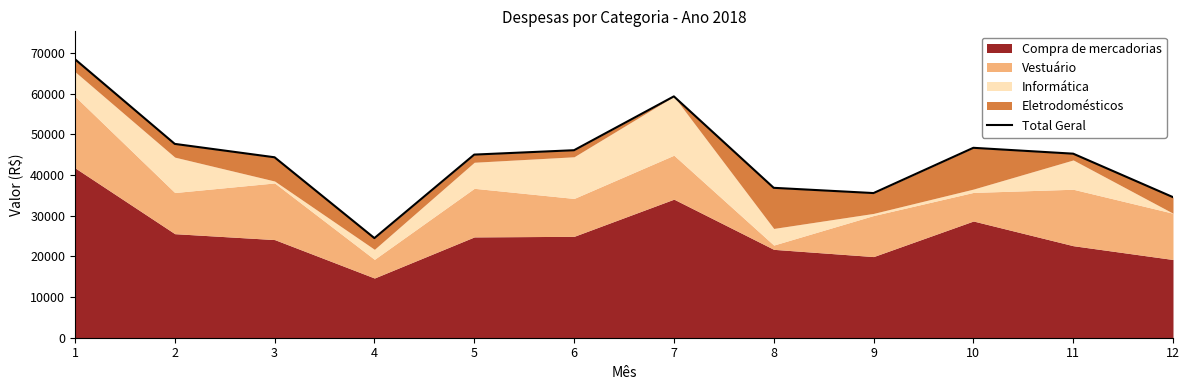

True or false: there are more than 2 points higher than both neighbors.

False